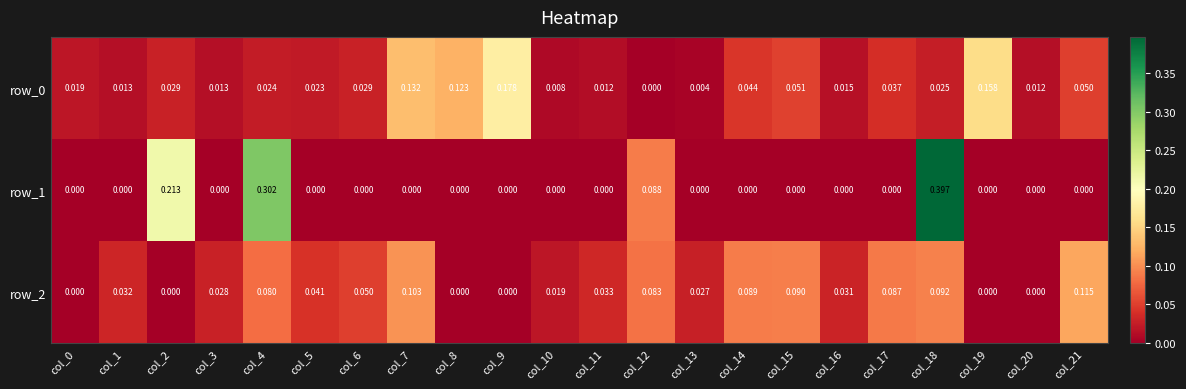

Is the value of row_0 at col_19 greater than the value of row_1 at col_13?

Yes